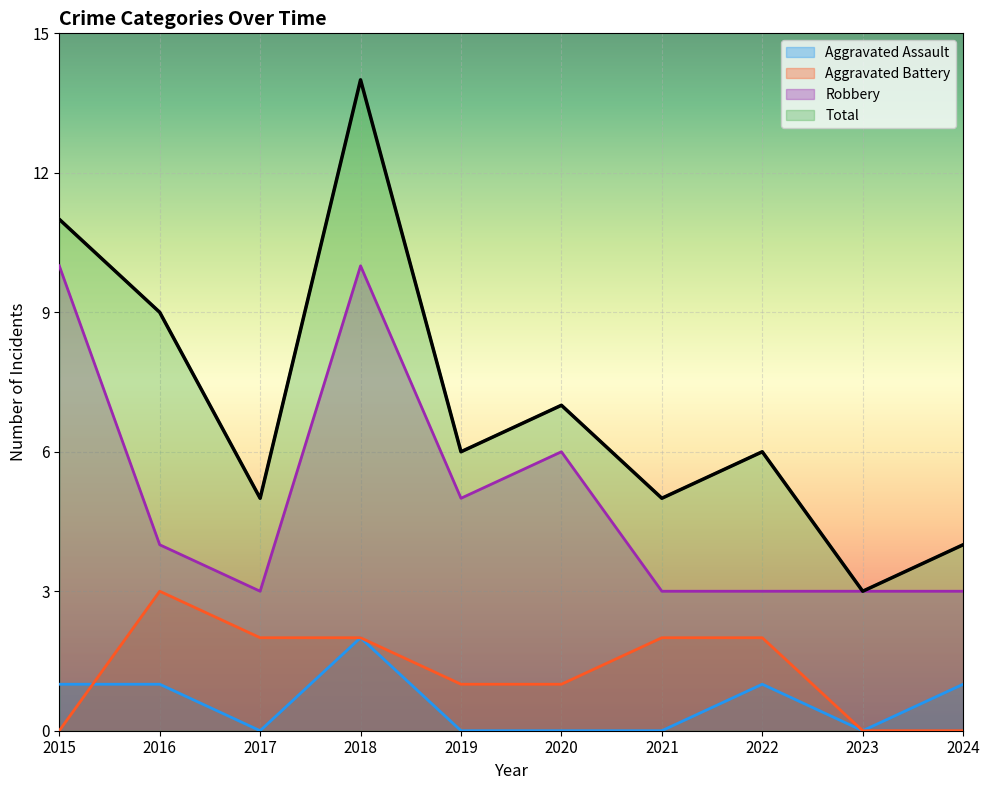

How many categories are shown in the chart?

10